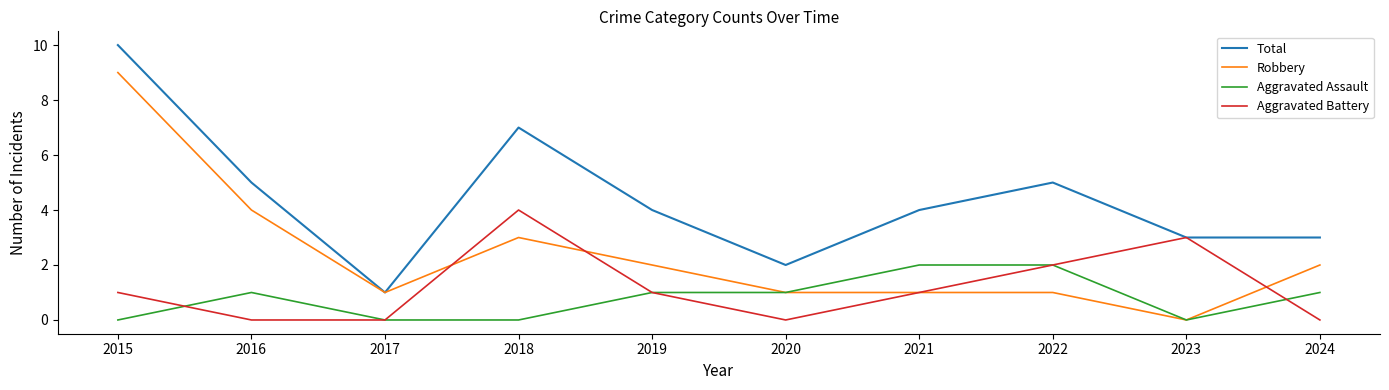

True or false: Total has a value of 5 at 2016.

True